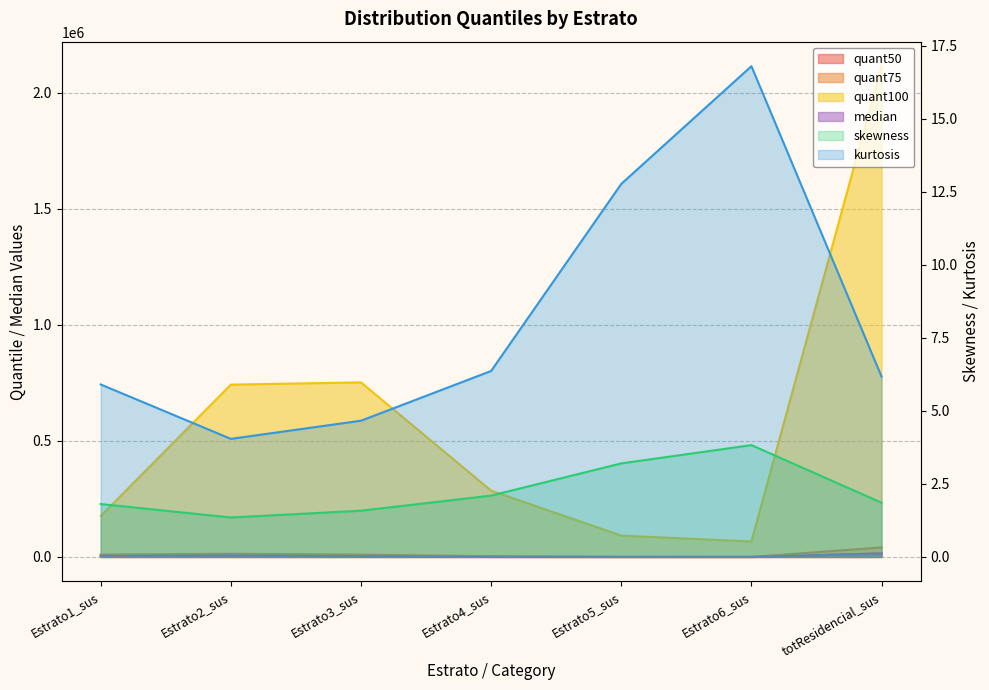

The value of quant75 at Estrato6_sus is 2.6. True or false?

False